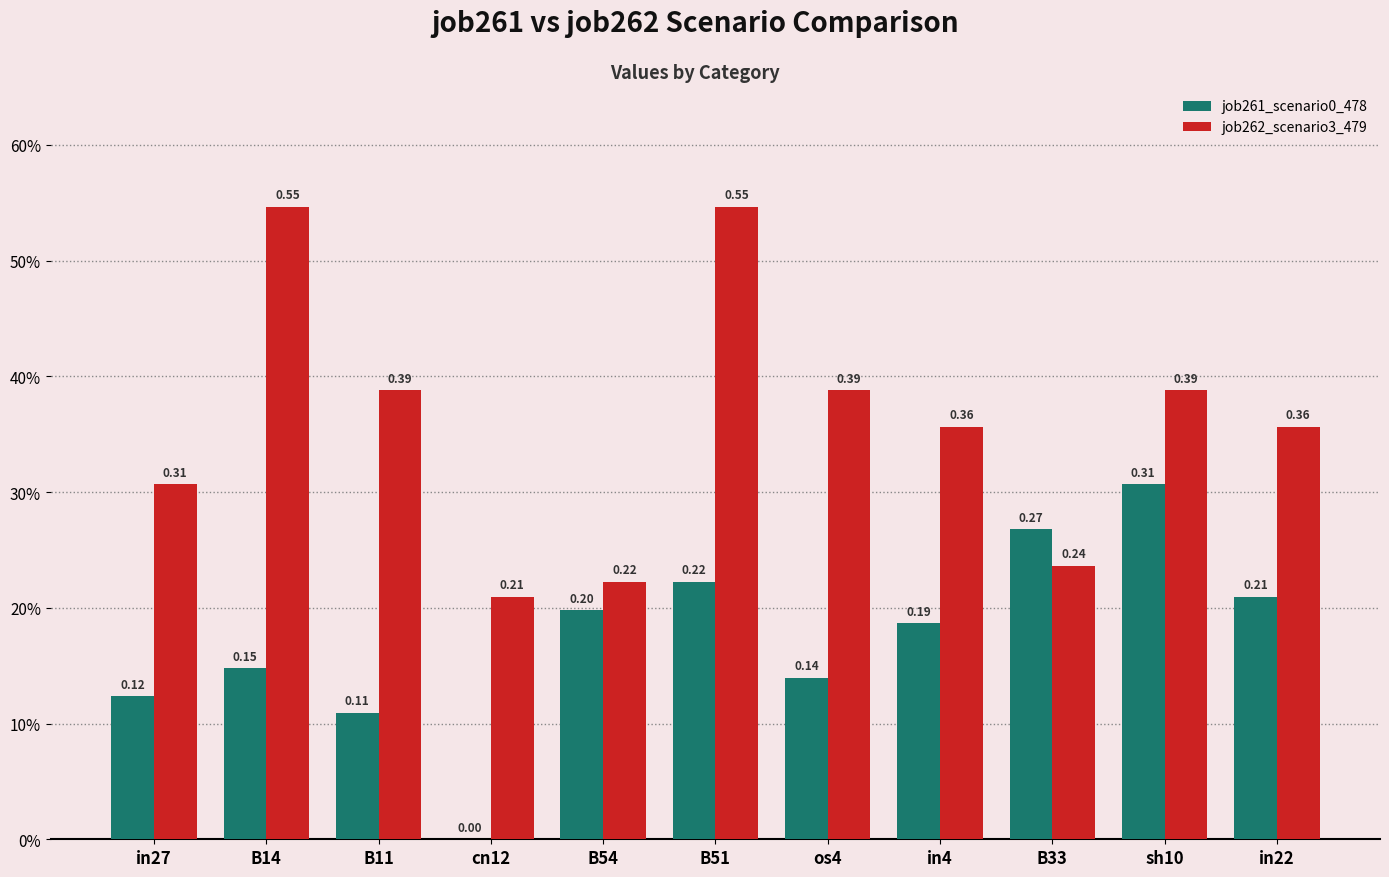

Rank the categories by job262_scenario3_479 value from lowest to highest.

cn12, B54, B33, in27, in4, in22, B11, os4, sh10, B14, B51